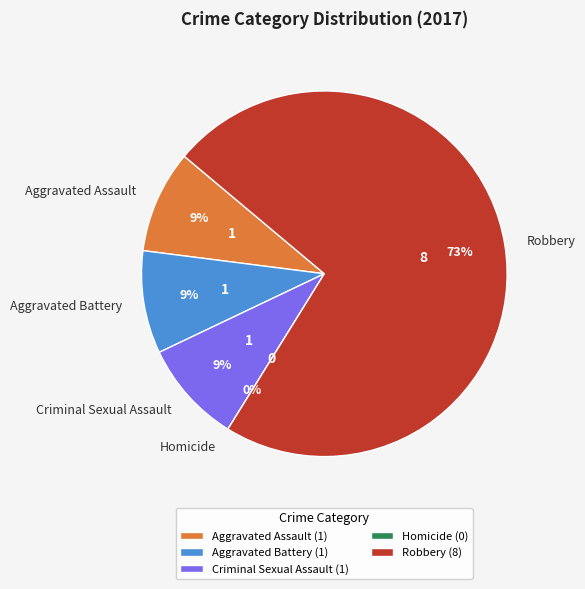

Combined, do Aggravated Assault and Homicide account for over 50%?

No